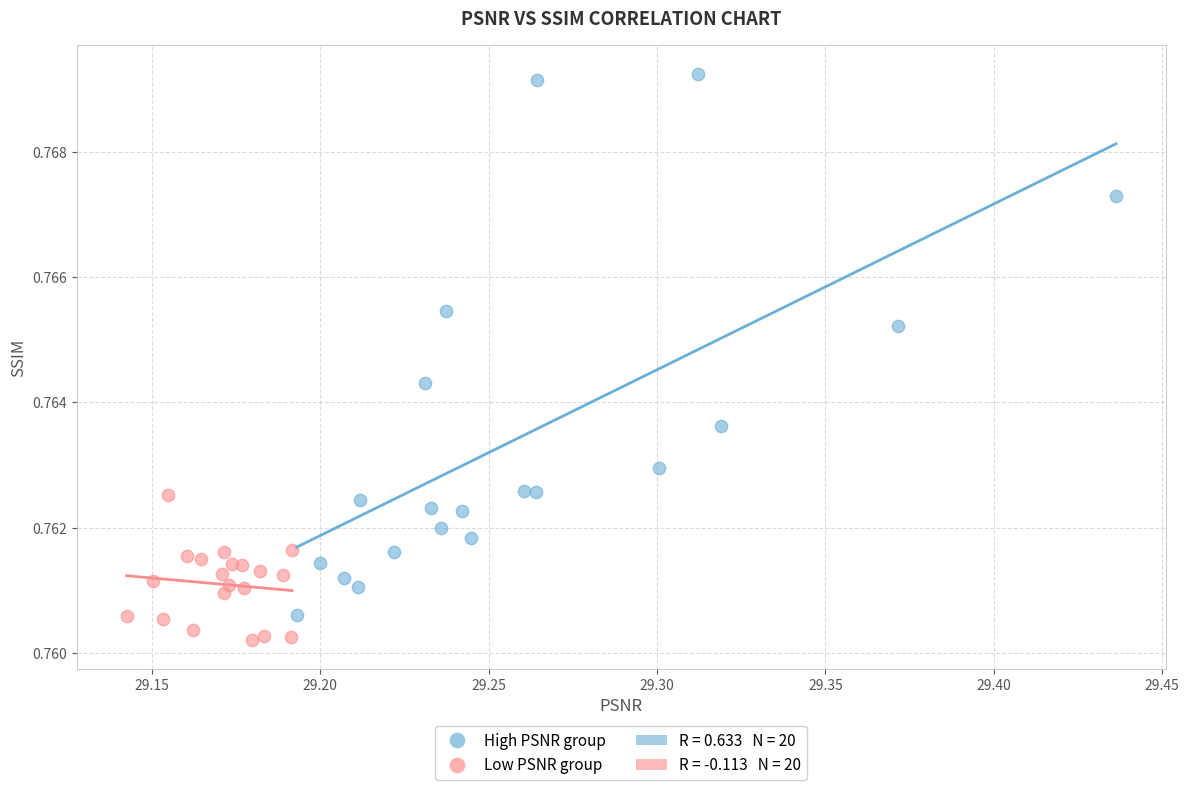

Which series reaches the maximum Y coordinate?

High PSNR group